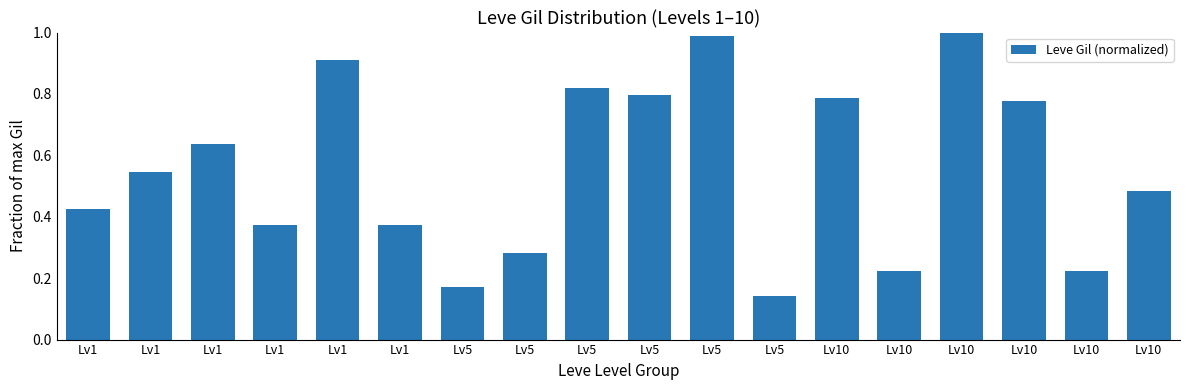

What is the average value?

0.6